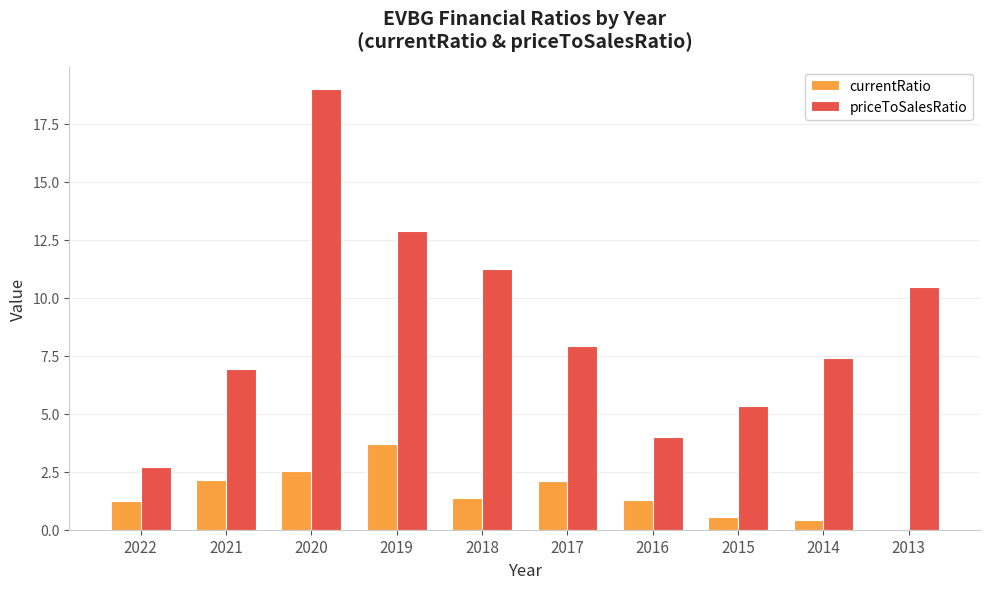

Are the bars horizontal?

No